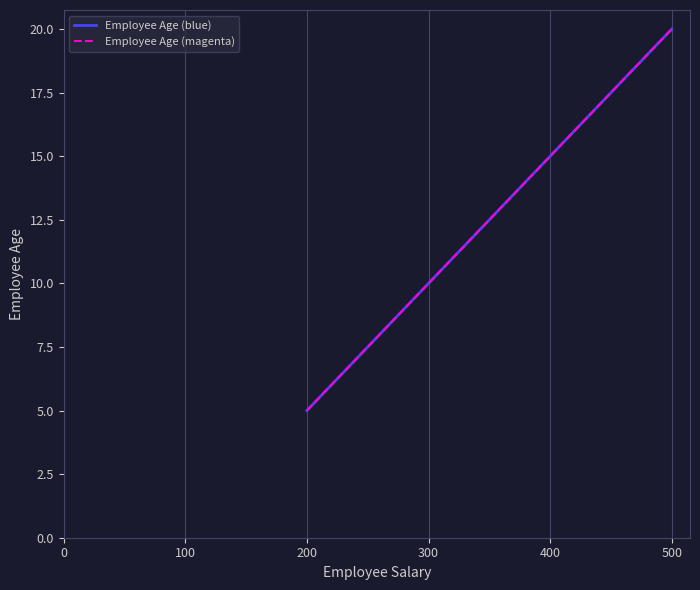

True or false: Employee Age (magenta) and Employee Age (blue) cross at least once.

False